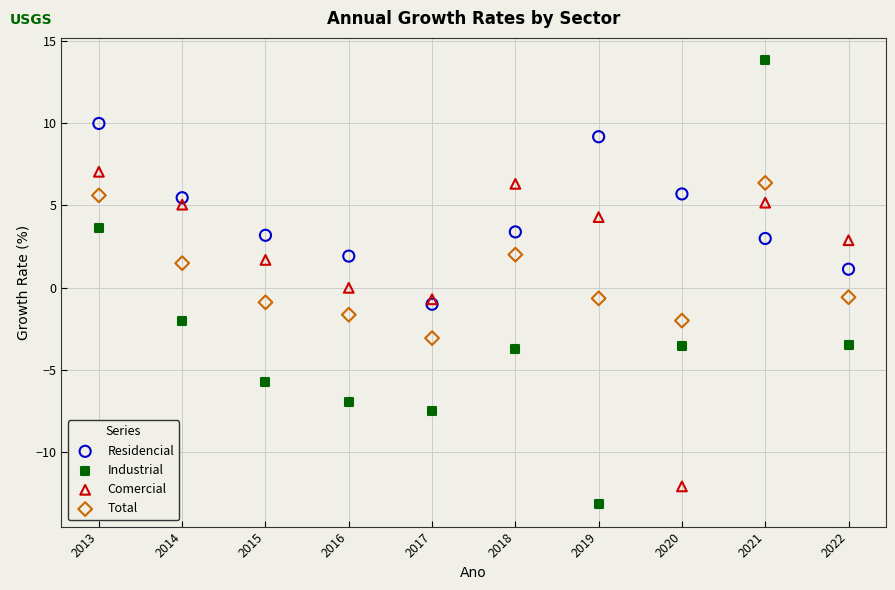

What is the X range (max minus min) for the scatter plot?

9.0